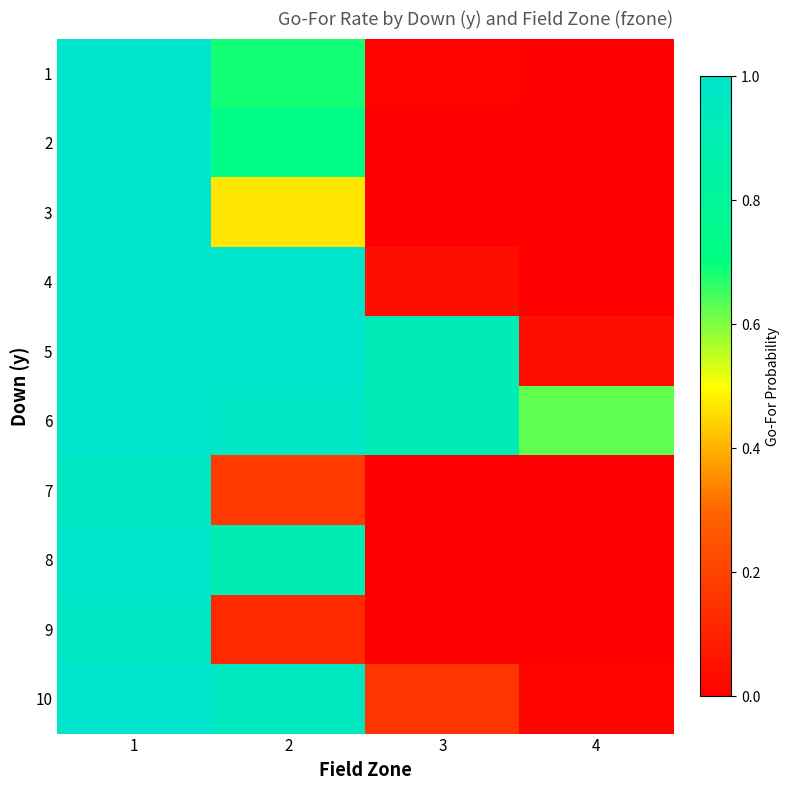

Rank the series by their maximum value, from highest to lowest.

4, 5, 8, 10, 1, 2, 3, 6, 9, 7